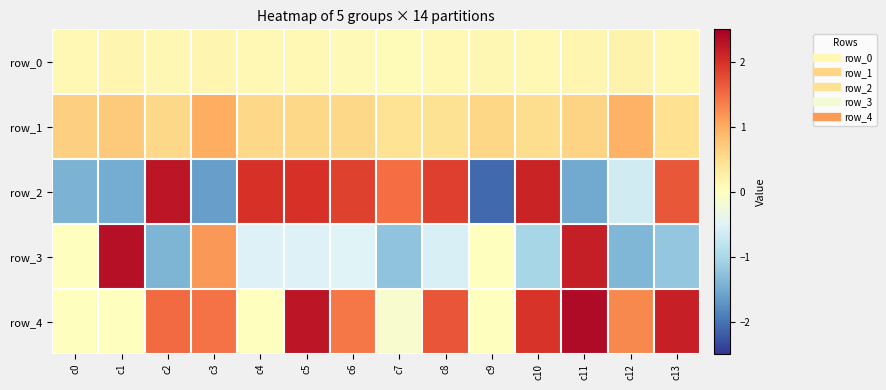

What is the total value across all series at c5?

4.4